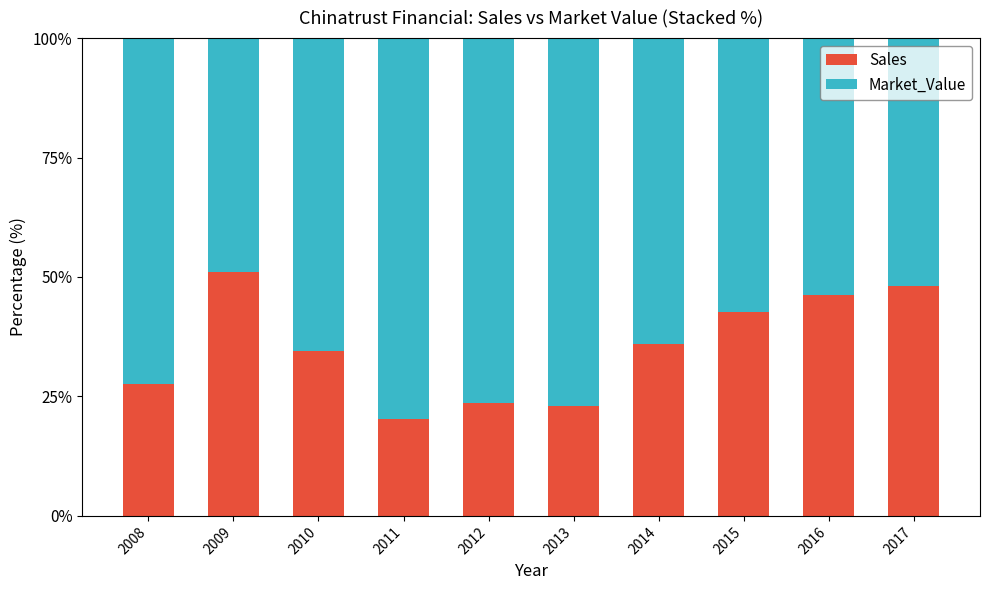

Reading left to right, what are the values for Sales?

2008=27.7	2009=51.1	2010=34.6	2011=20.2	2012=23.7	2013=22.9	2014=36.0	2015=42.6	2016=46.3	2017=48.2